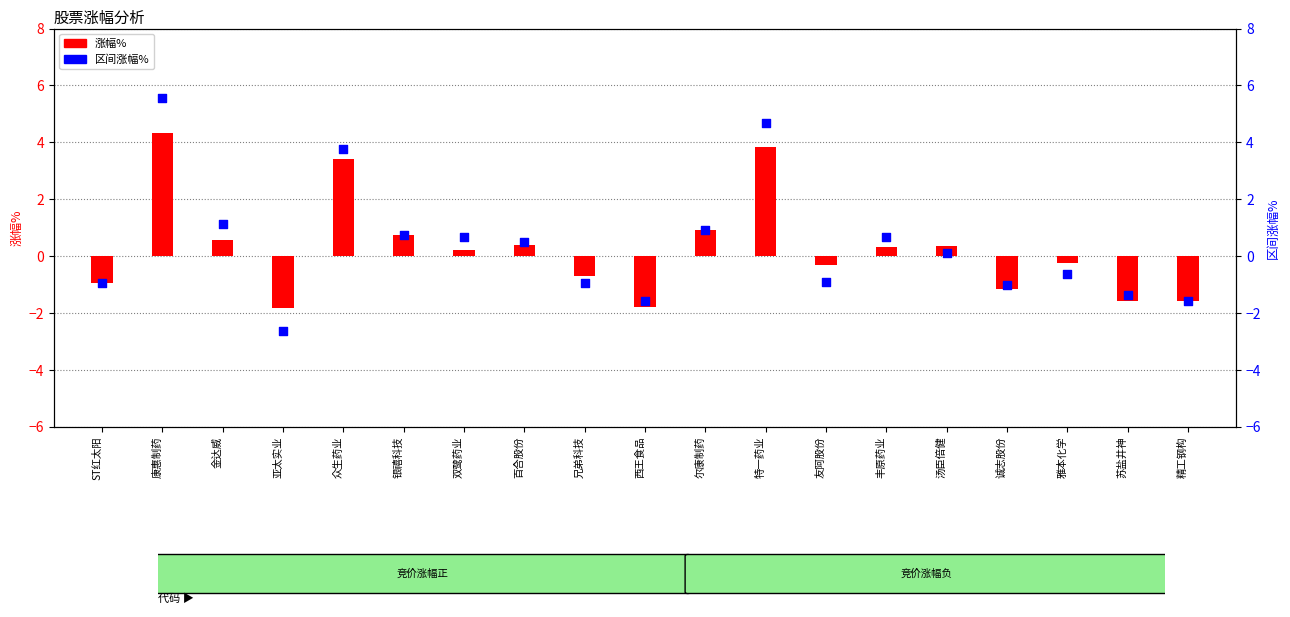

Which series has the largest Y range (max minus min)?

区间涨幅%